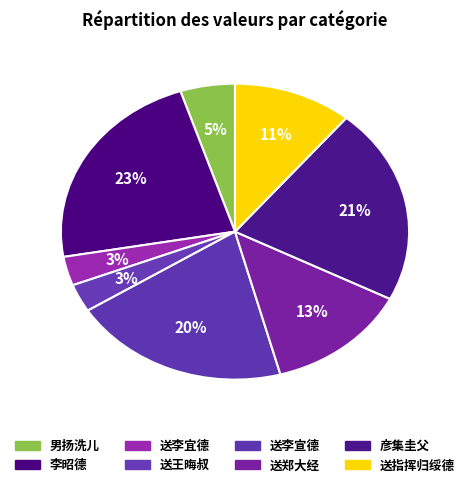

How many segments does this pie chart have?

8